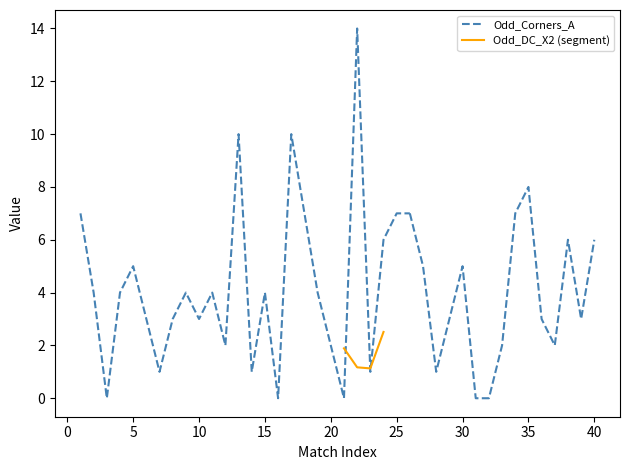

Which series has the largest range (max minus min)?

Odd_Corners_A